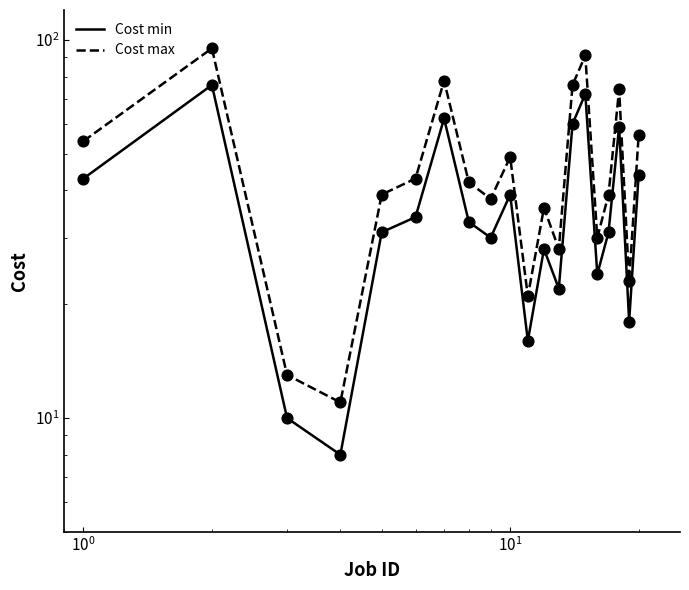

At how many categories does at least one series exceed 67?

5